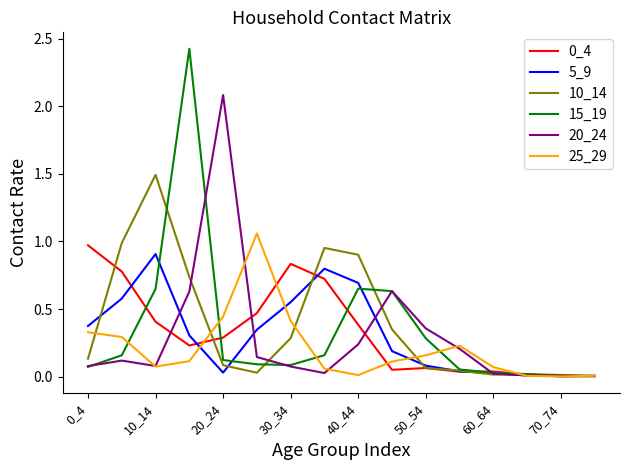

What is the greatest value displayed?

2.4